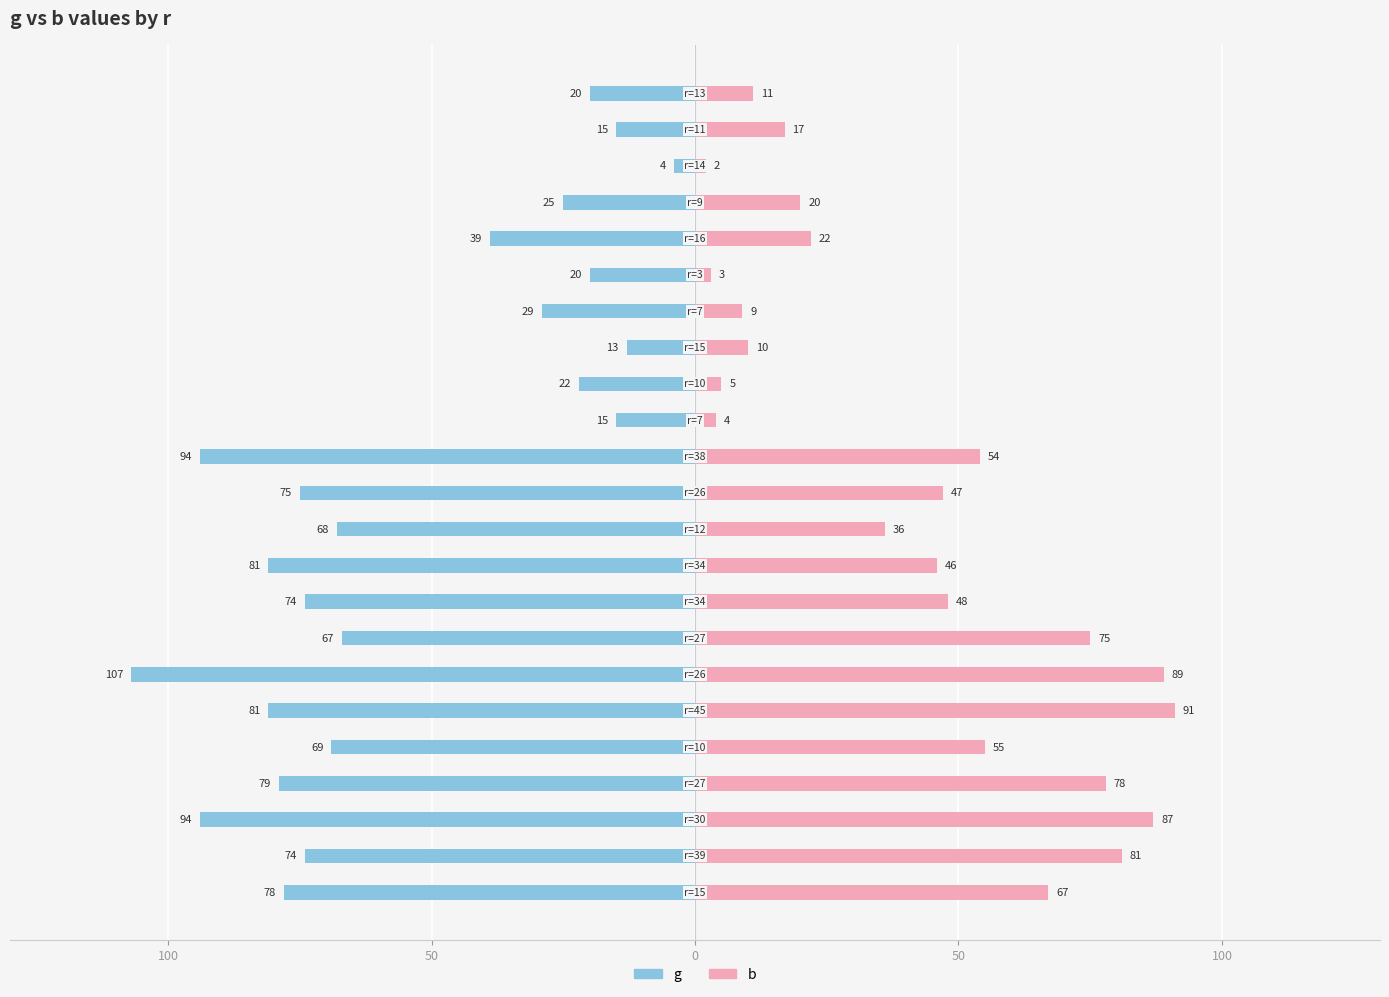

Reading left to right, list all the values displayed in this chart.

g: -78	-74	-94	-79	-69	-81	-107	-67	-74	-81	-68	-75	-94	-15	-22	-13	-29	-20	-39	-25	-4	-15	-20
b: 67	81	87	78	55	91	89	75	48	46	36	47	54	4	5	10	9	3	22	20	2	17	11